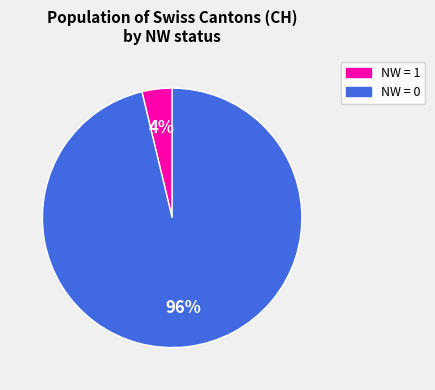

How many segments does this pie chart have?

2